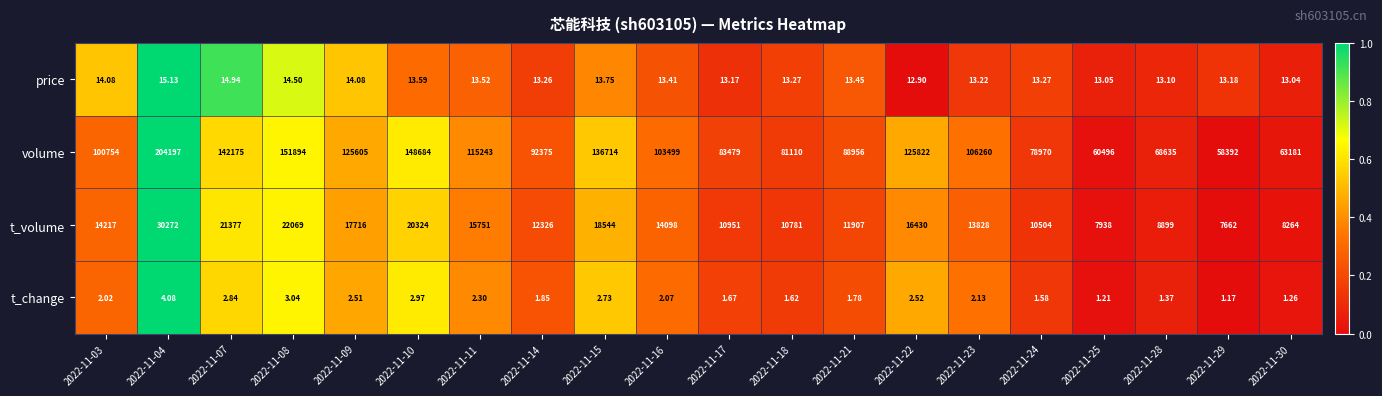

Which series changed the most between 2022-11-09 and 2022-11-15?

volume